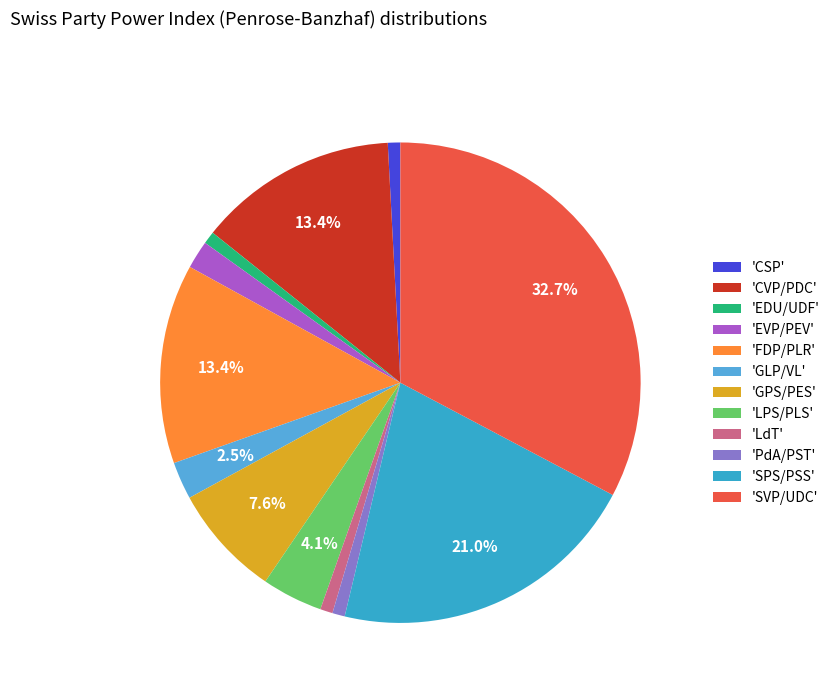

How many slices are in this pie chart?

12